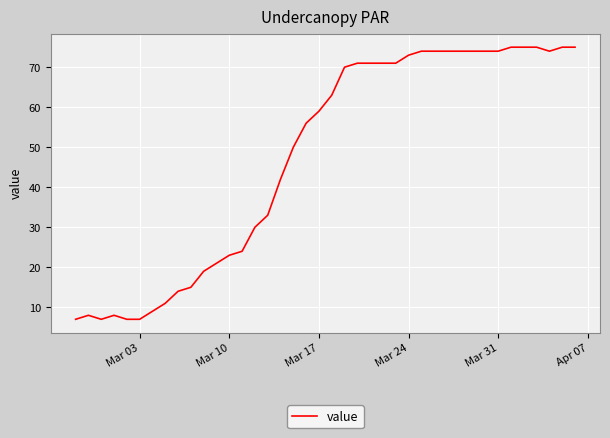

What is the minimum value shown in the chart?

7